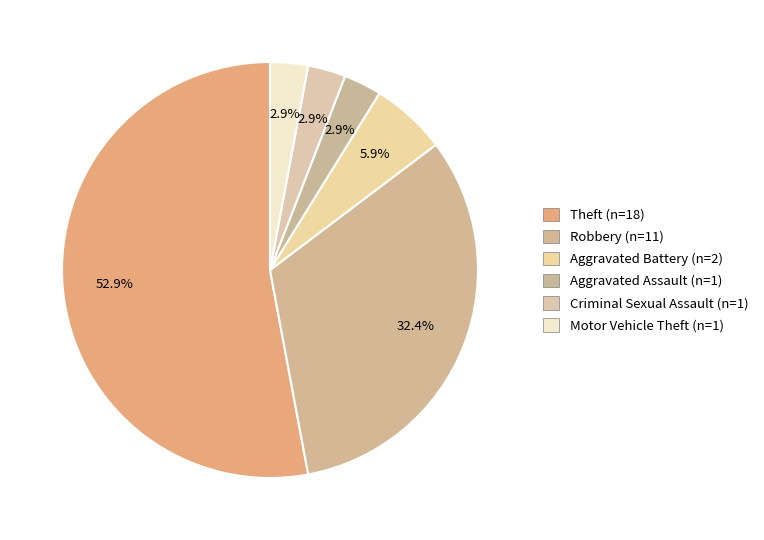

To the nearest percent, what is the difference between the largest and smallest slice percentages?

50%